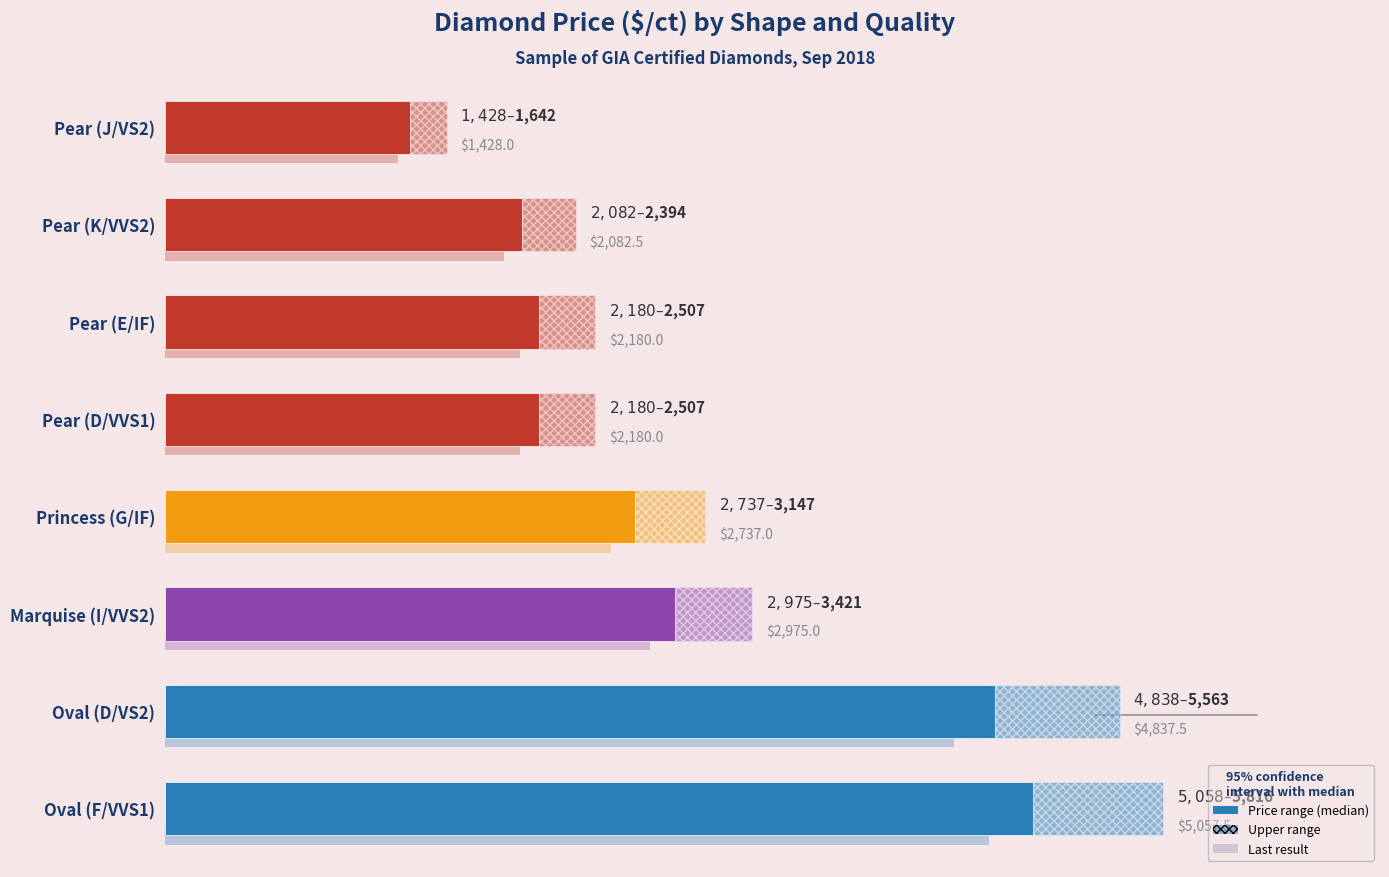

How many values are below 2737?

4